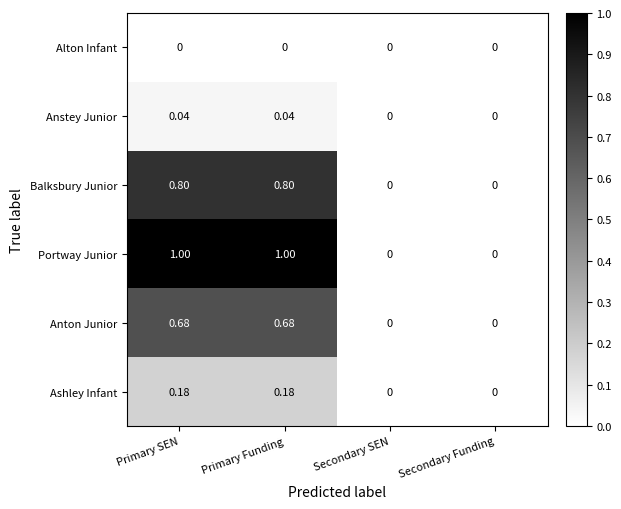

Is the value of Ashley Infant at Primary Funding greater than the value of Anton Junior at Secondary Funding?

Yes